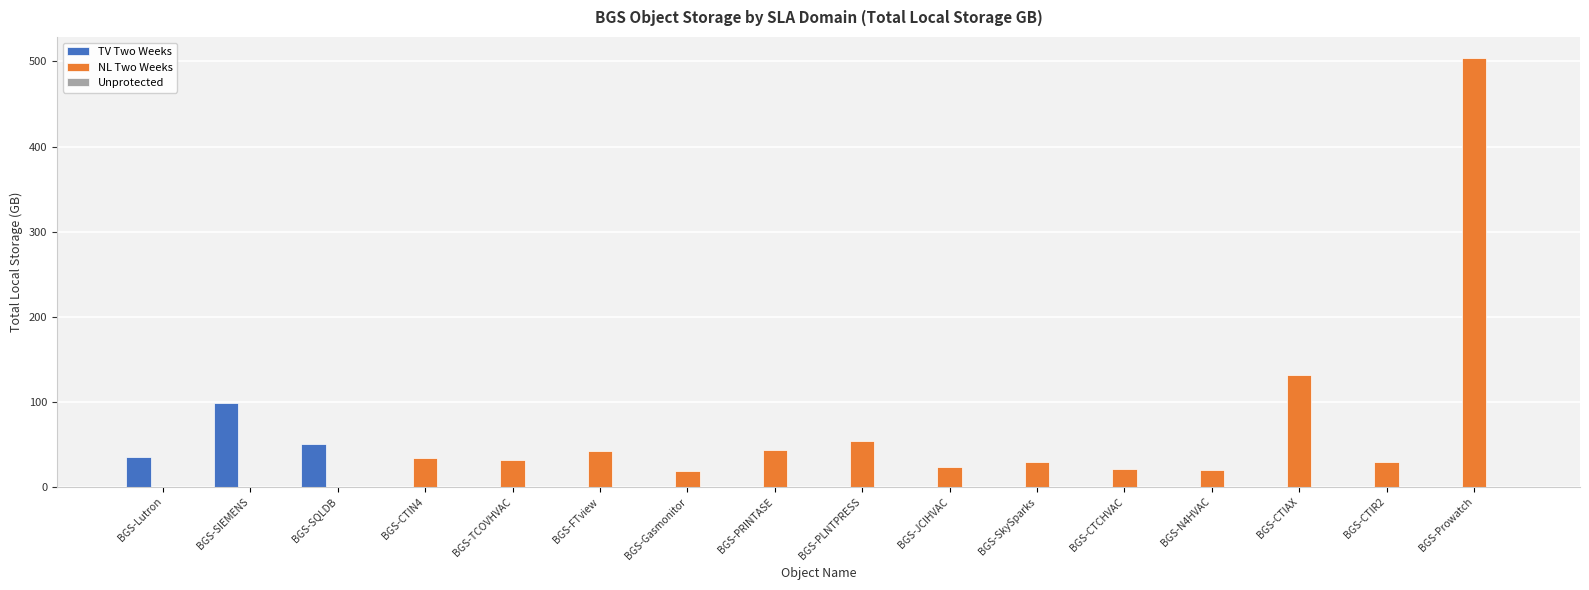

The value of NL Two Weeks at BGS-FTview is 20.9. True or false?

False